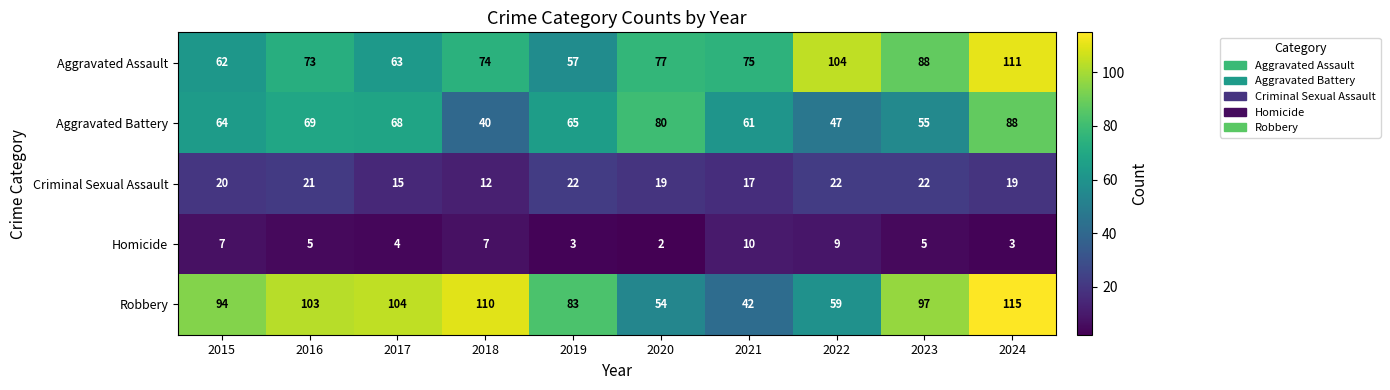

The value of Criminal Sexual Assault at 2021 is 23. True or false?

False